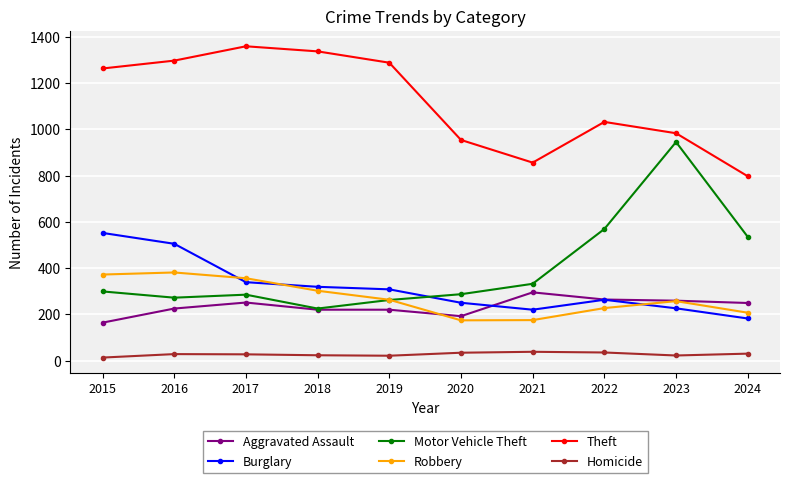

How many interior local peaks does the Motor Vehicle Theft series have?

2